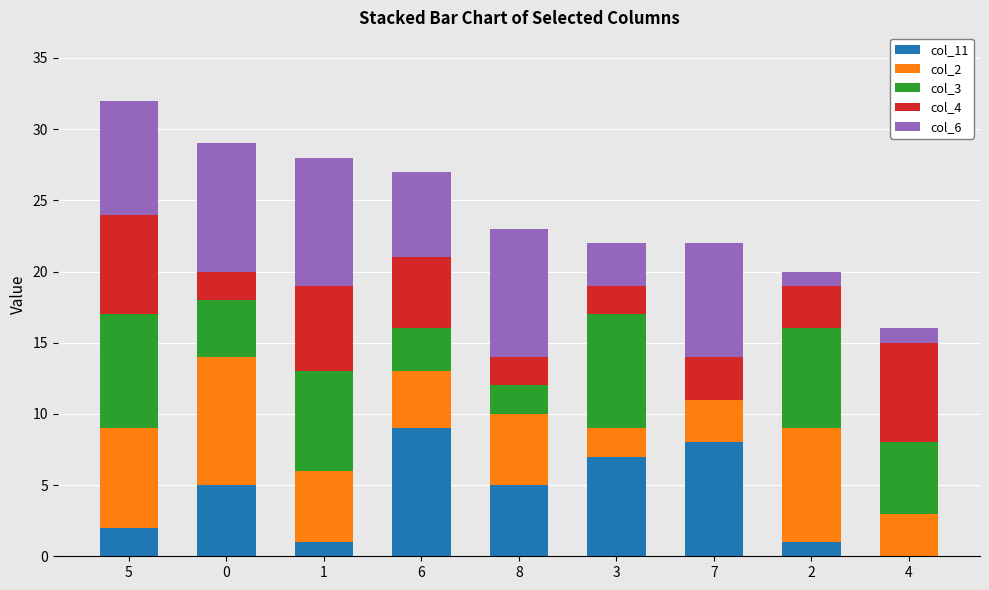

How many distinct data groups are displayed?

5